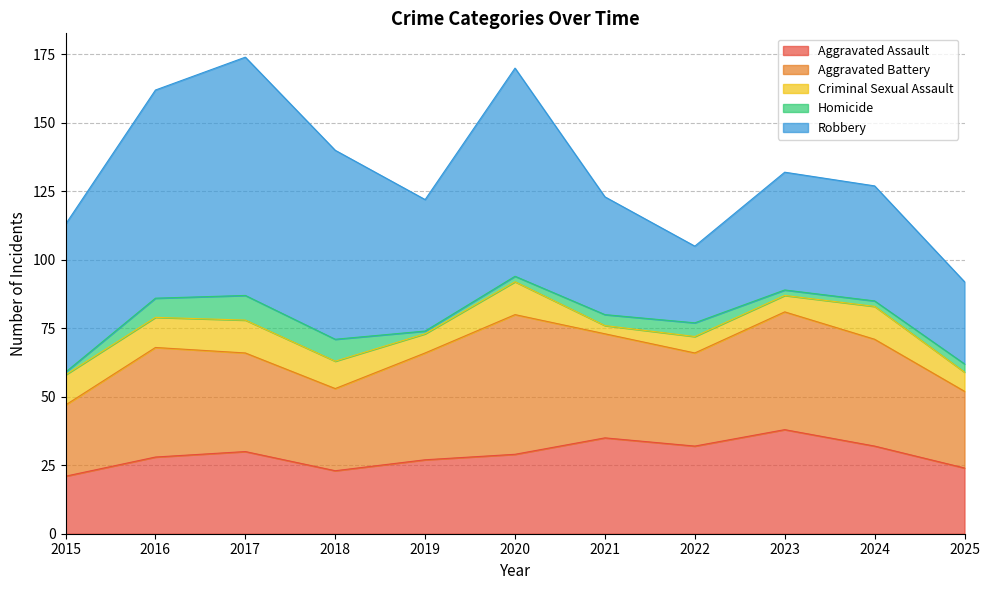

True or false: Robbery has more than 0 interior local peaks.

True